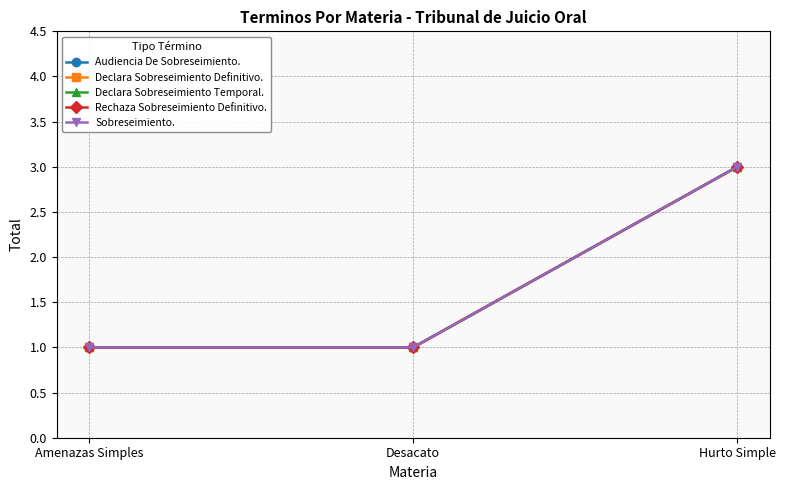

Does the chart have visible grid lines?

Yes